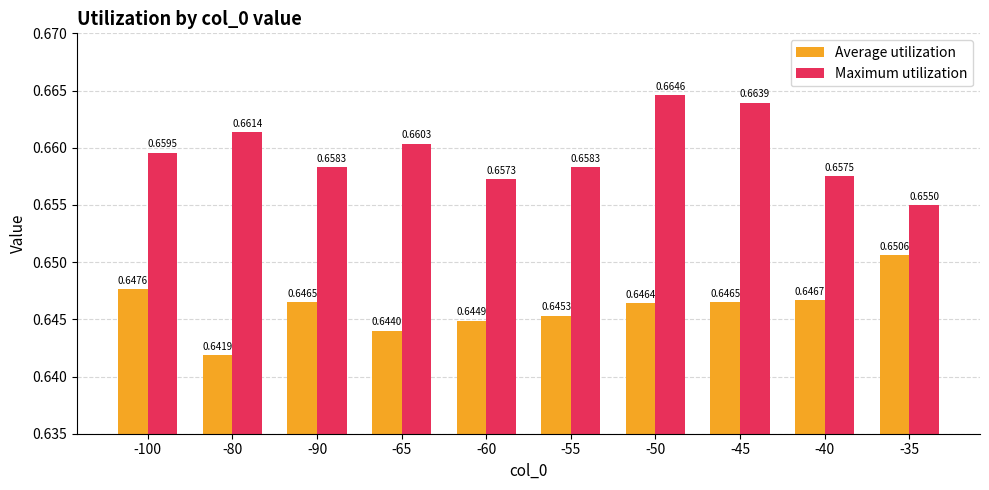

List the series in order of their peak value, lowest first.

Average utilization, Maximum utilization